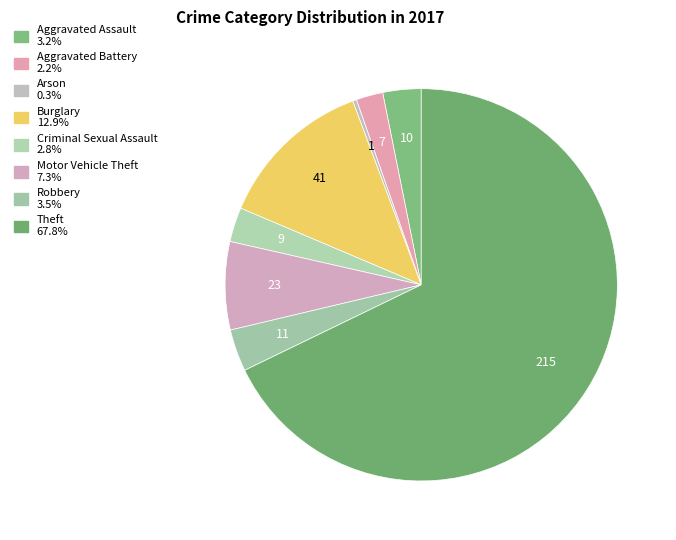

How many slices are in this pie chart?

8